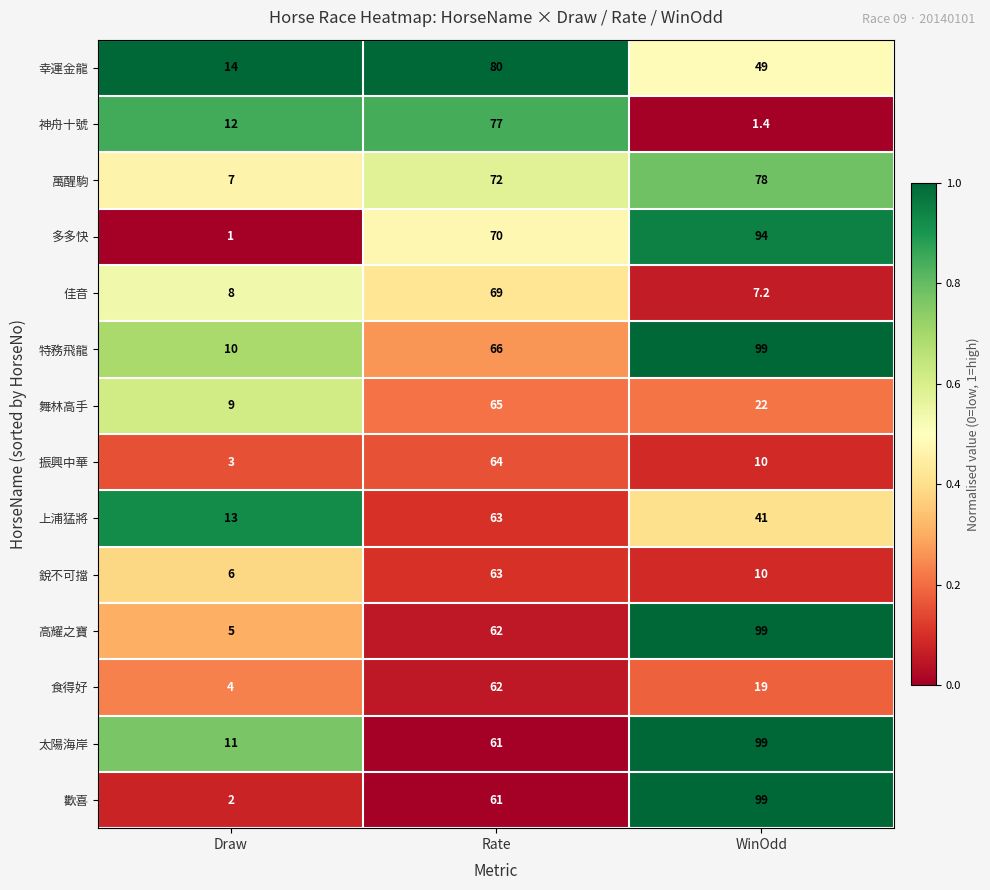

How many data points does each series have?

3